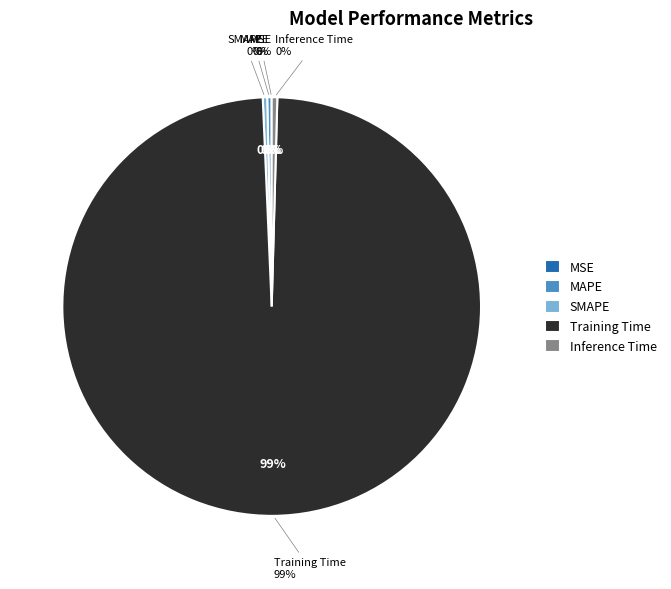

What is the majority slice?

Training Time